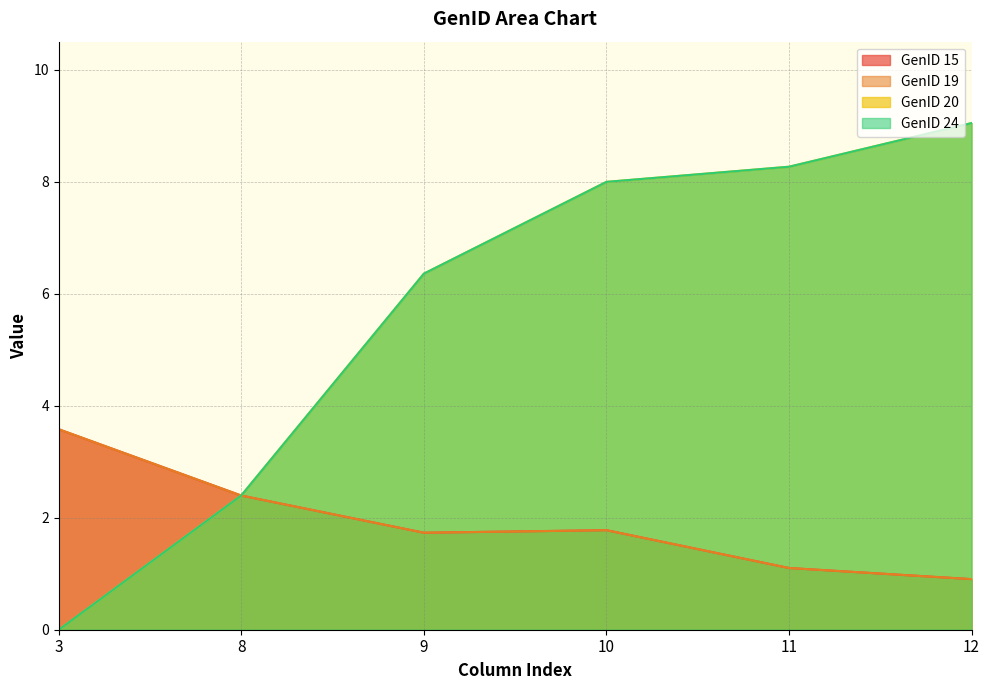

How many lines are shown in the chart?

4